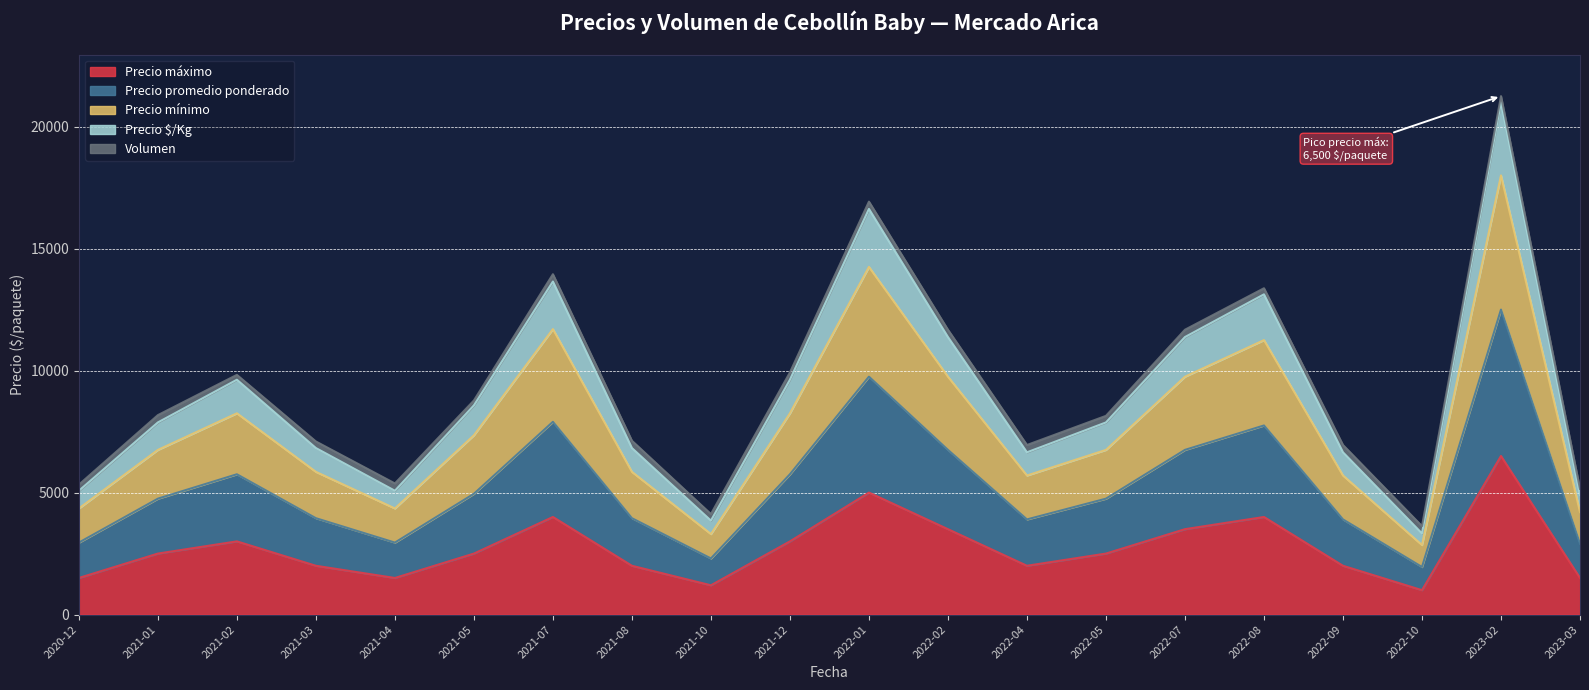

True or false: Precio promedio ponderado has more than 1 points higher than both neighbors.

True